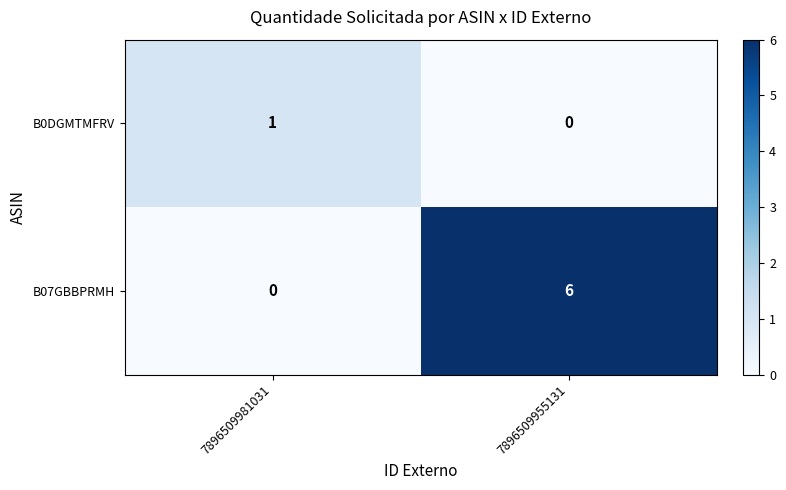

The B07GBBPRMH series shows 4 at 7896509955131. True or false?

False